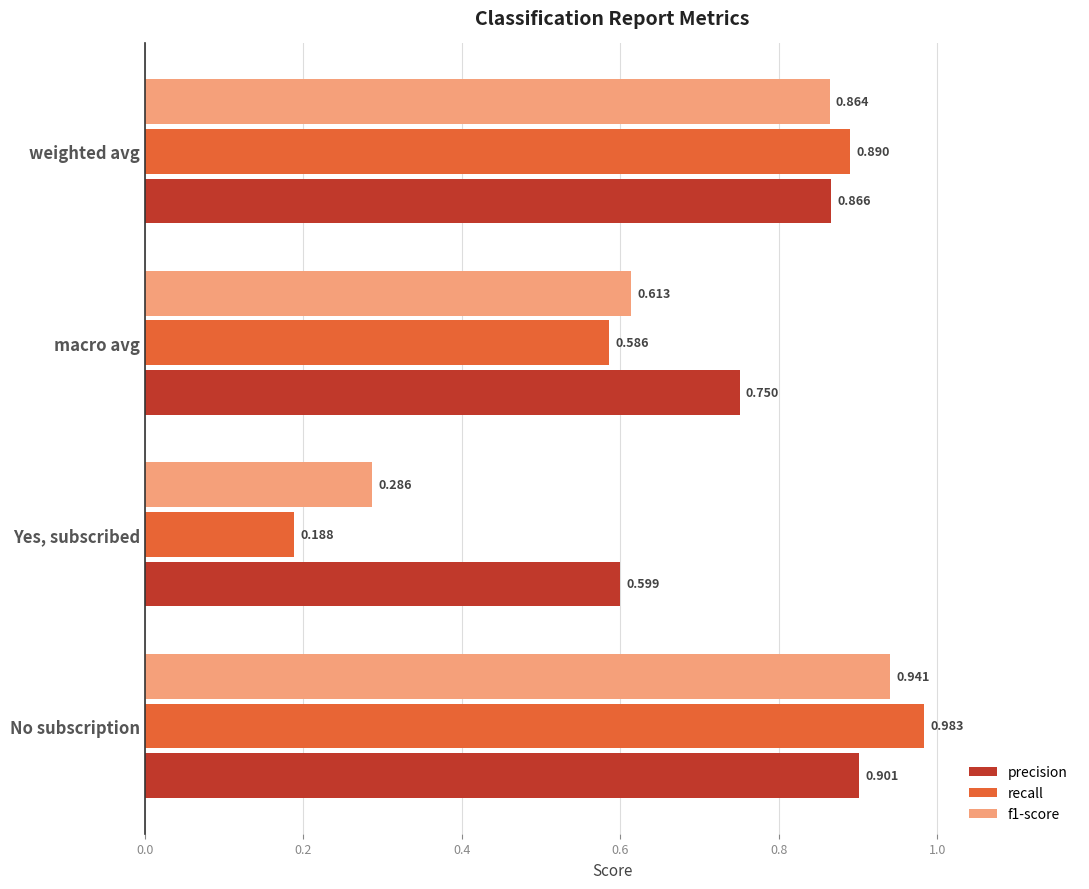

Which series has the largest total across all categories?

precision